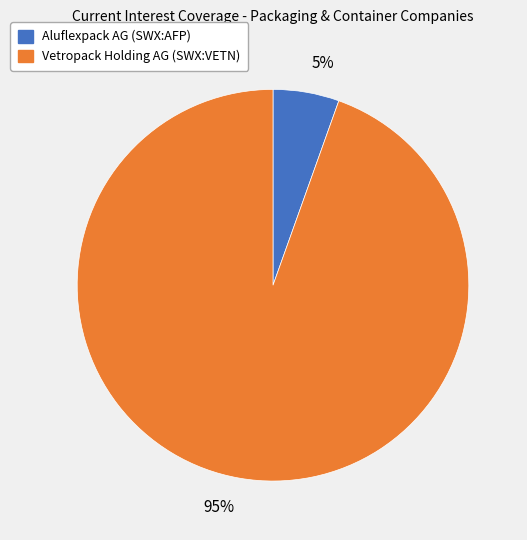

Rank the categories by value from lowest to highest.

Aluflexpack AG (SWX:AFP), Vetropack Holding AG (SWX:VETN)